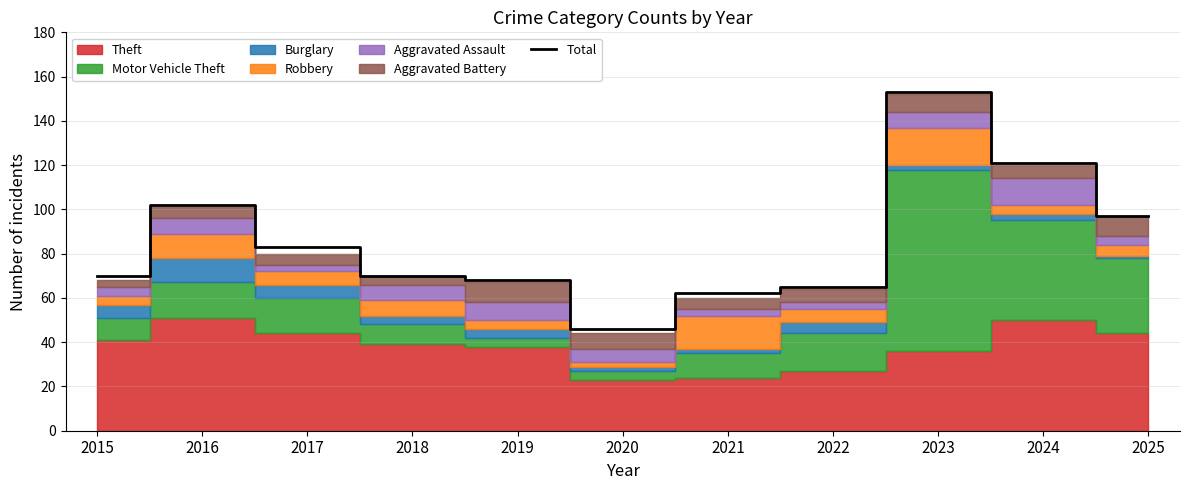

List the labels in order of value, largest first.

2023, 2024, 2016, 2025, 2017, 2015, 2018, 2019, 2022, 2021, 2020